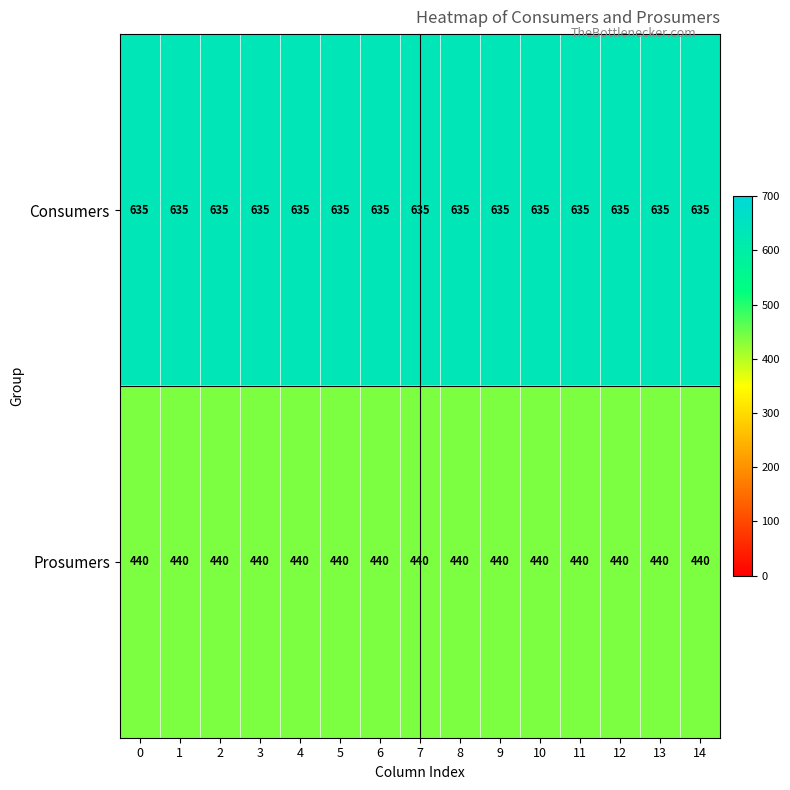

What is the difference between the highest and lowest values at 6?

195